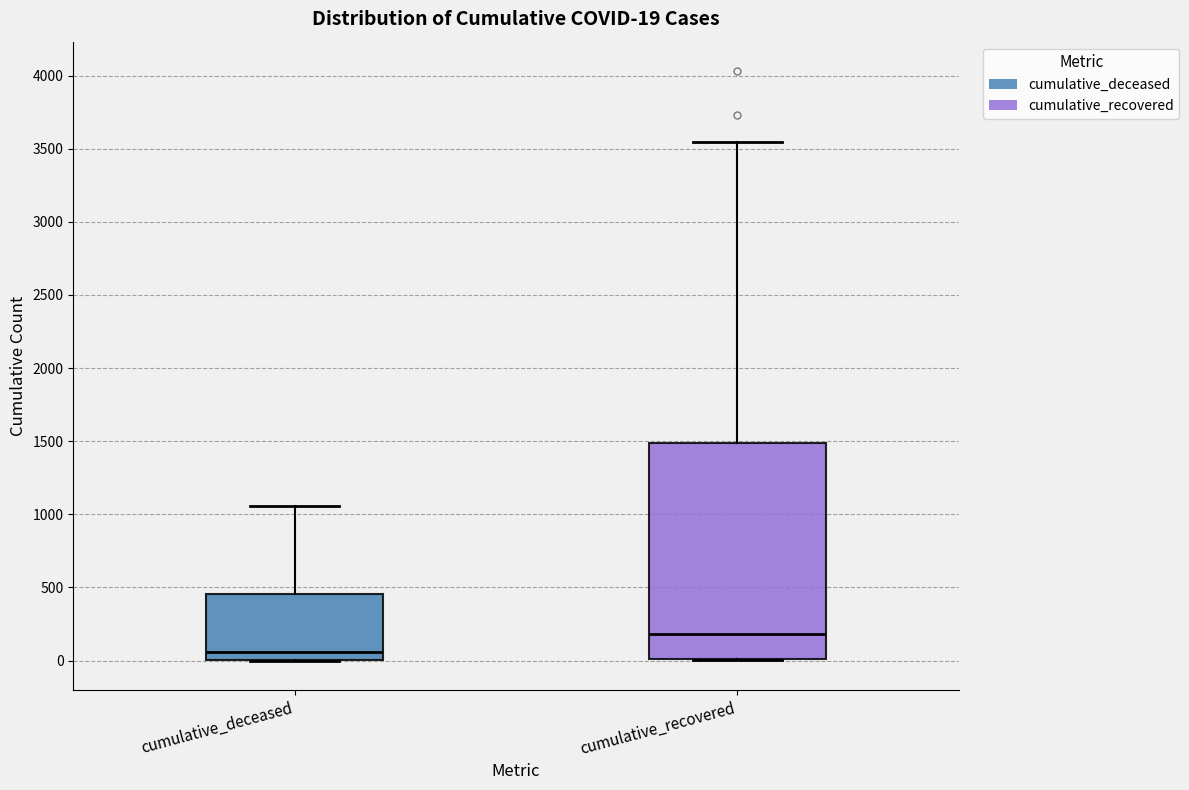

Which box's median line is the highest?

cumulative_recovered